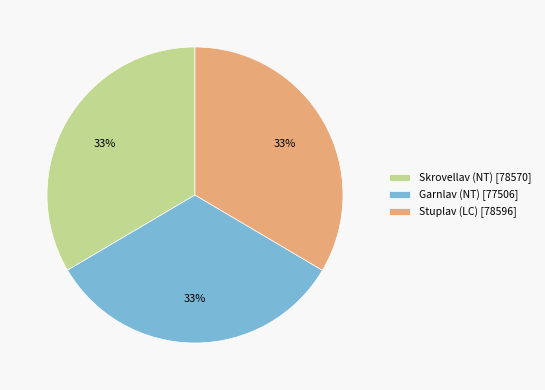

To the nearest percent, what portion does Garnlav (NT) [77506] represent?

33%